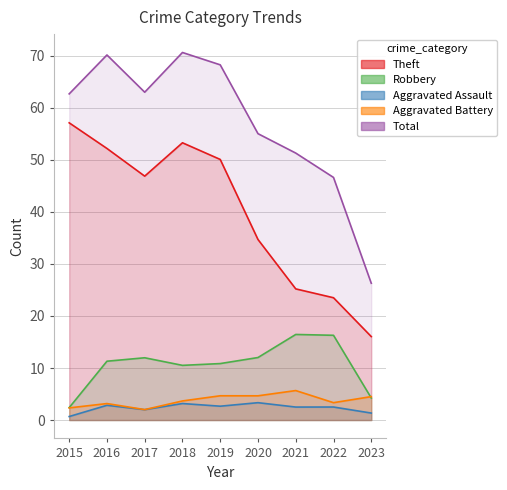

True or false: Total and Theft intersect in this chart.

False